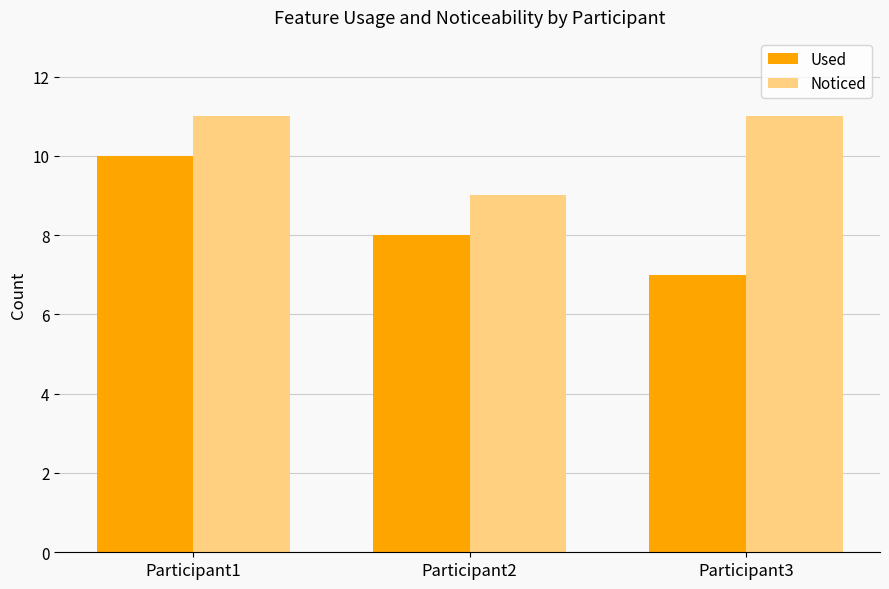

How many bars are there in total?

6